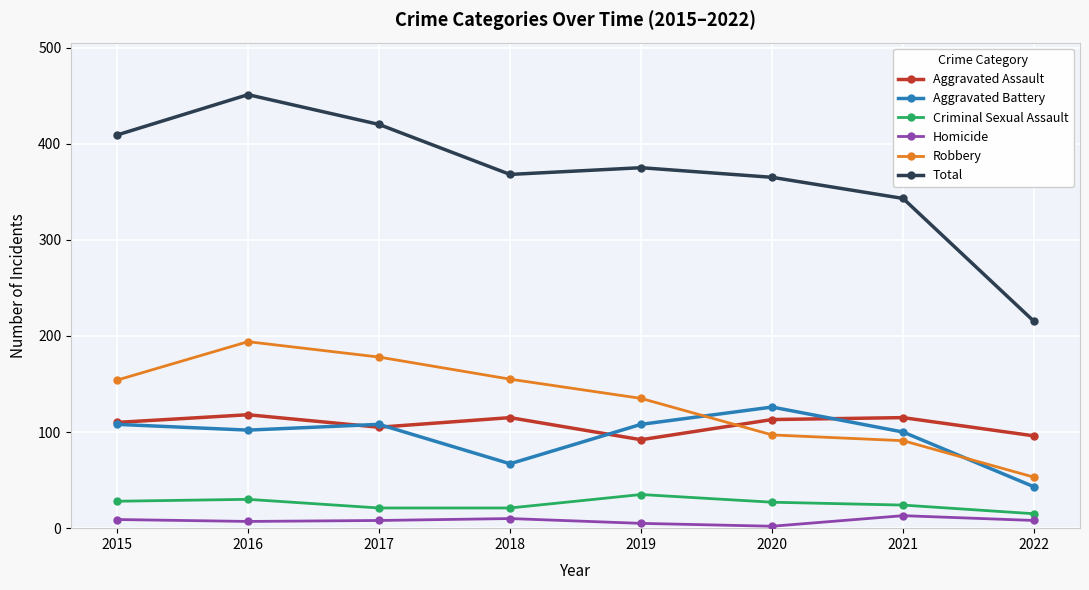

What is the difference between the Aggravated Assault values at 2016 and 2019?

26